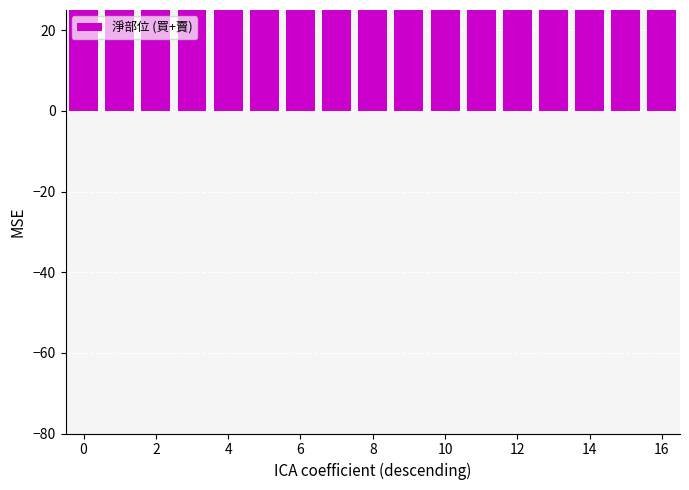

Does the chart contain any negative values?

No